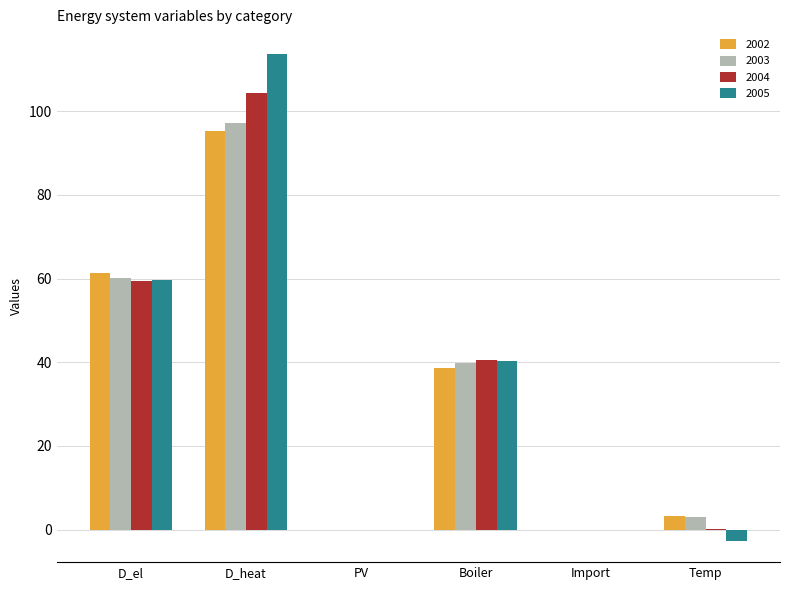

Is the value of 2004 at Boiler greater than the value of 2002 at Import?

Yes